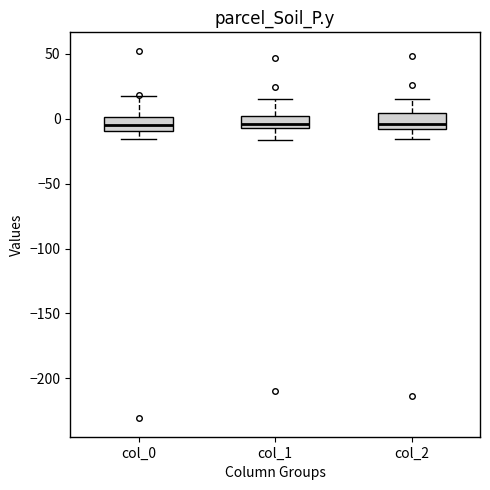

Reading left to right, transcribe this box plot: for each box, give where its median line is, the range the box spans, and where its two whiskers end, as read against the y-axis. The values are not printed on the chart, so give them approximately, as read against the axis.

col_0: median -5, box -10 to 0, whiskers -15 to 20
col_1: median -5 (just above the box's lower edge), box -5 to 0, whiskers -15 to 15
col_2: median -5, box -10 to 5, whiskers -15 to 15